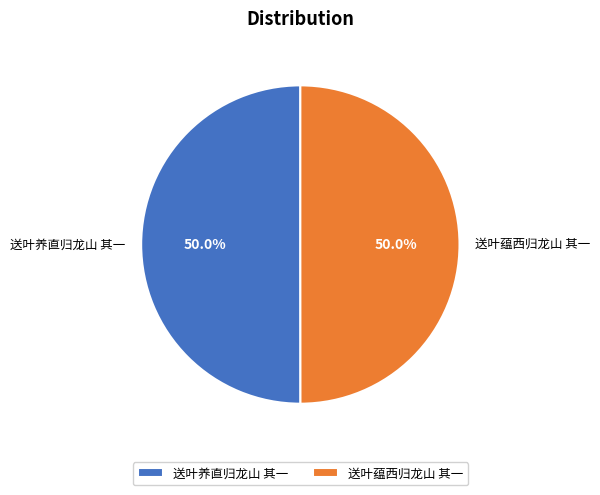

True or false: 送叶蕴西归龙山 其一 accounts for 50% of the total.

True